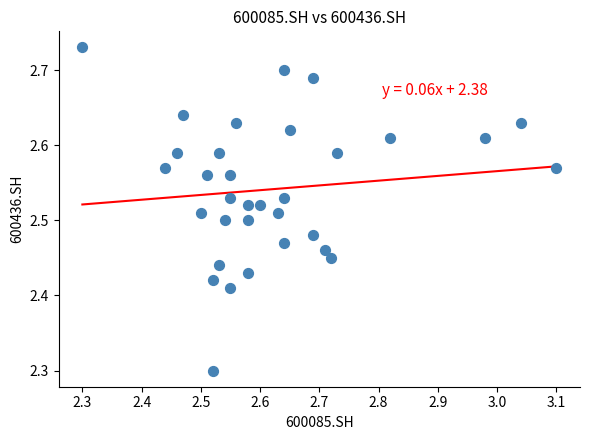

What Y value in the scatter plot is closest to 2?

2.3